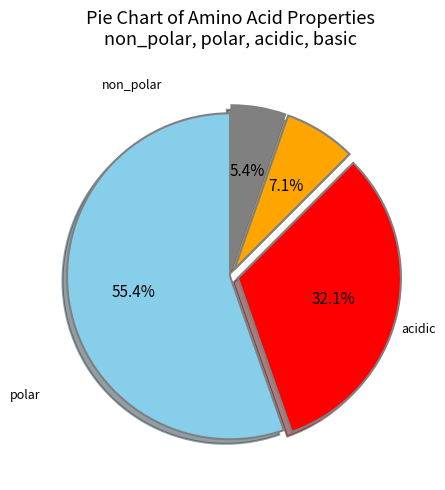

Is there a majority slice in this chart?

Yes